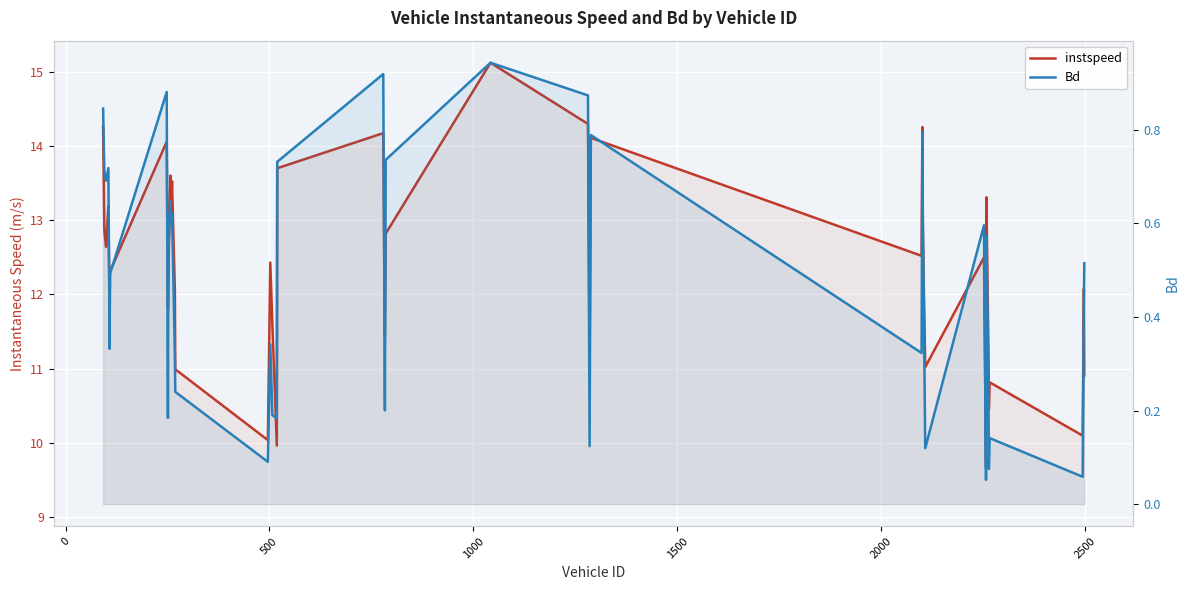

What are all the series names shown in the legend?

instspeed, Bd